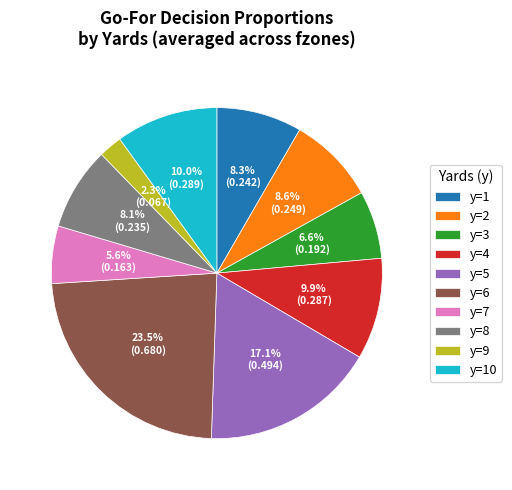

Which has a higher value, y=8 or y=6?

y=6